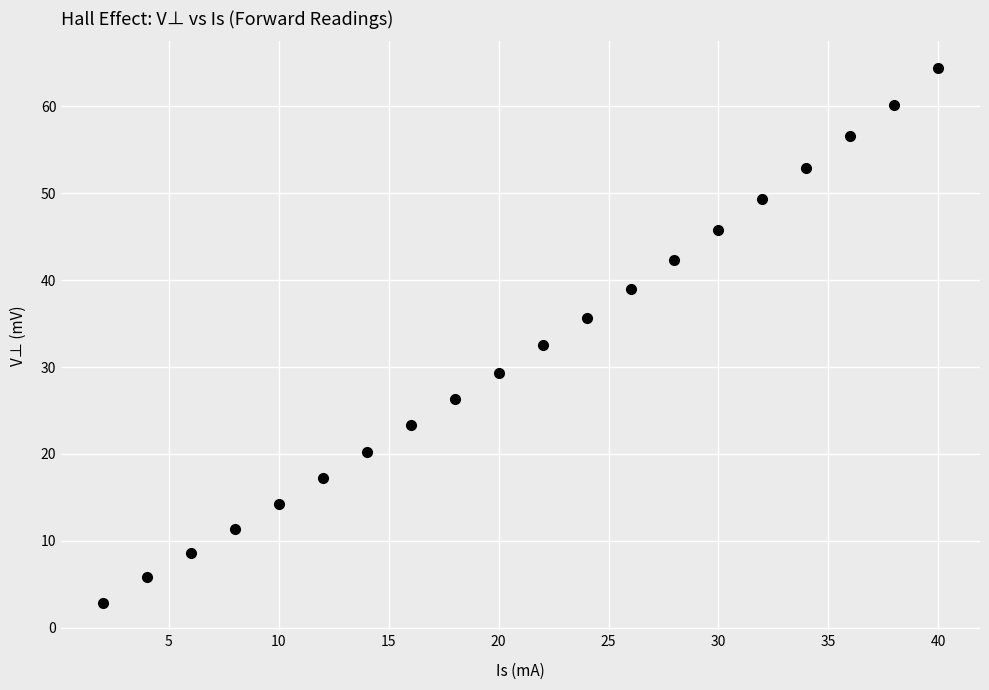

What is the range of Y values (max minus min)?

61.6